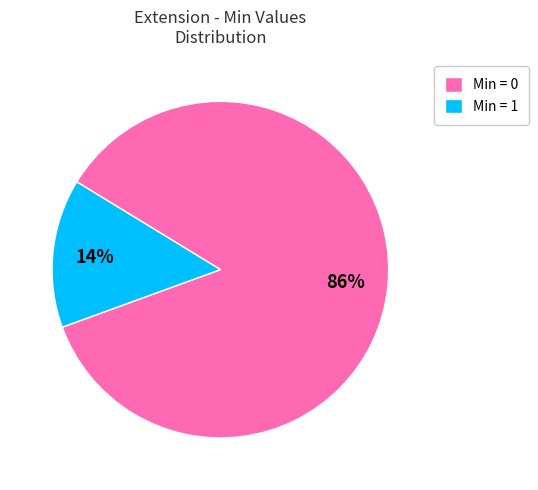

Is there a majority slice in this chart?

Yes